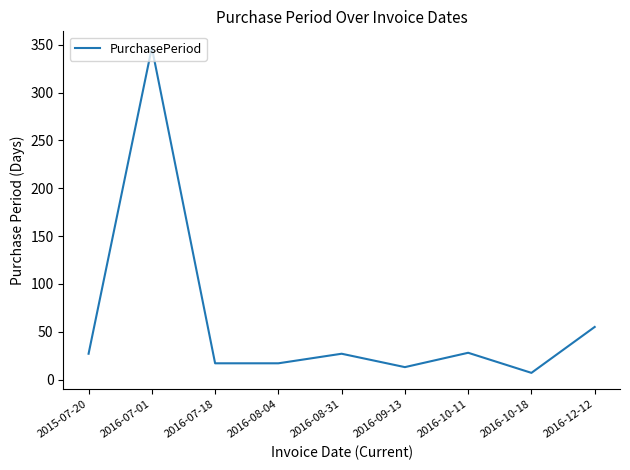

Approximately how many times larger is the value at 2016-08-31 compared to 2016-08-04?

1.6